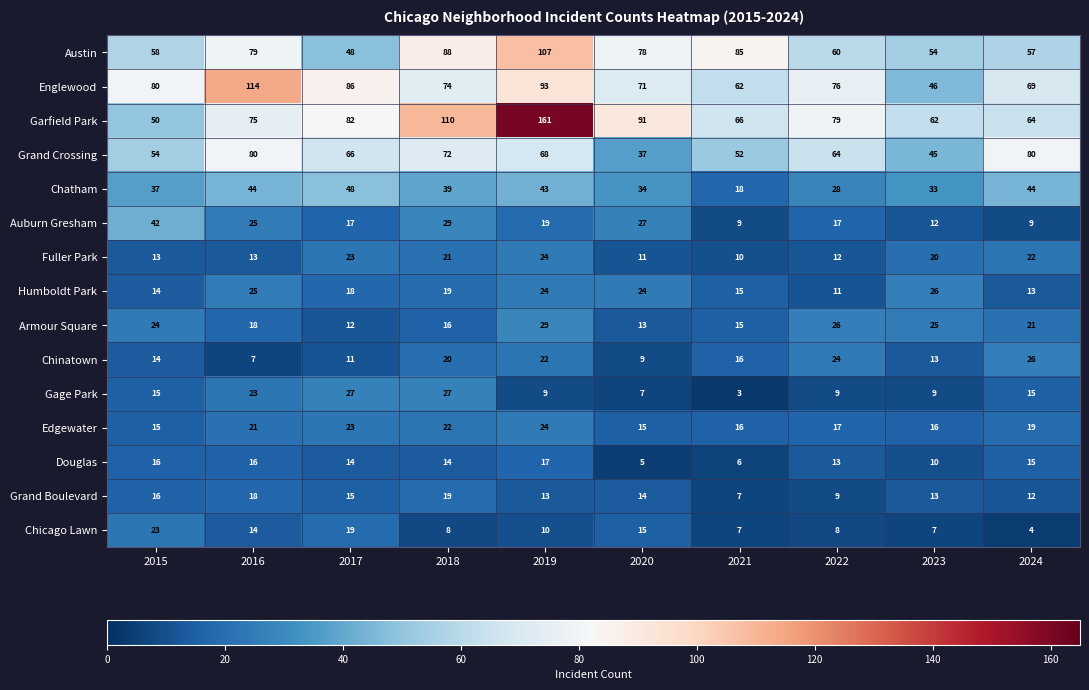

How many distinct data groups are displayed?

15